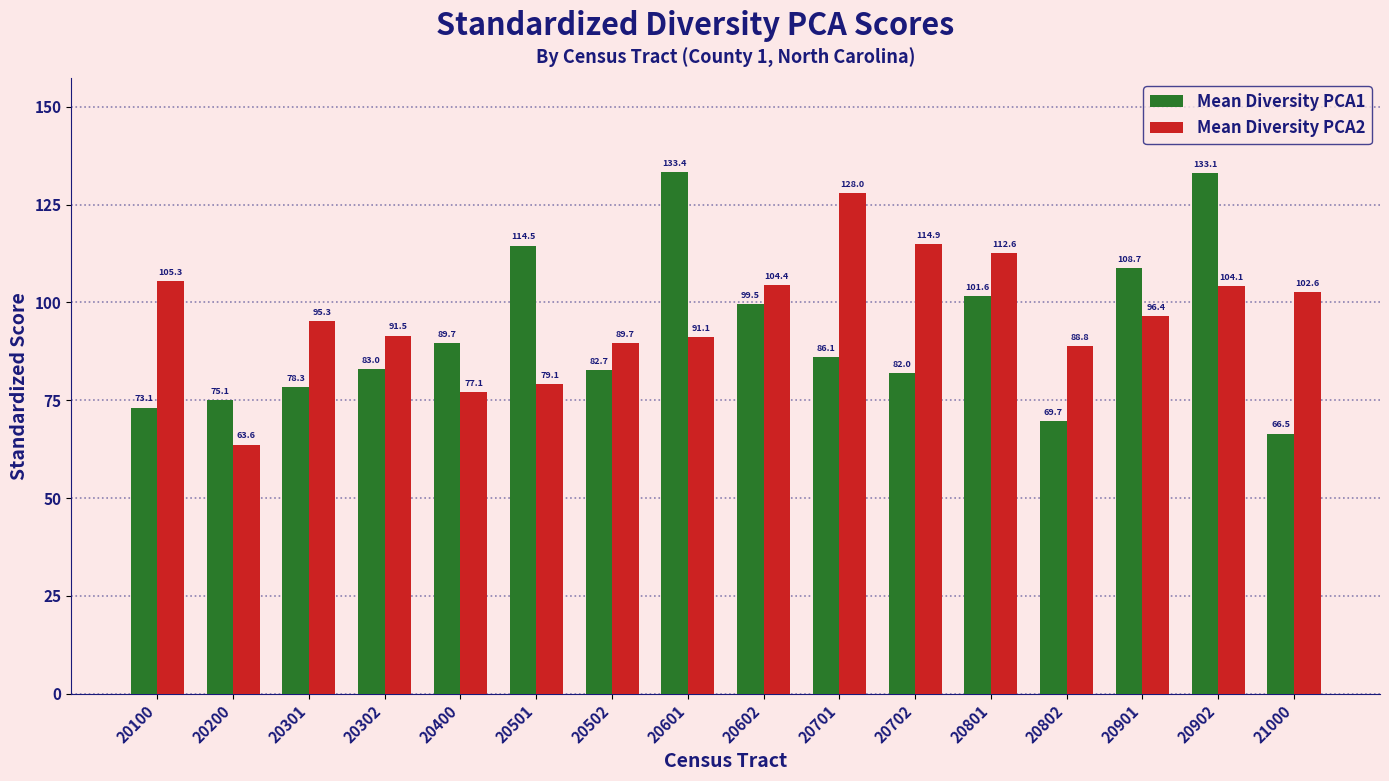

What is the difference between the highest and lowest values at 20501?

35.4